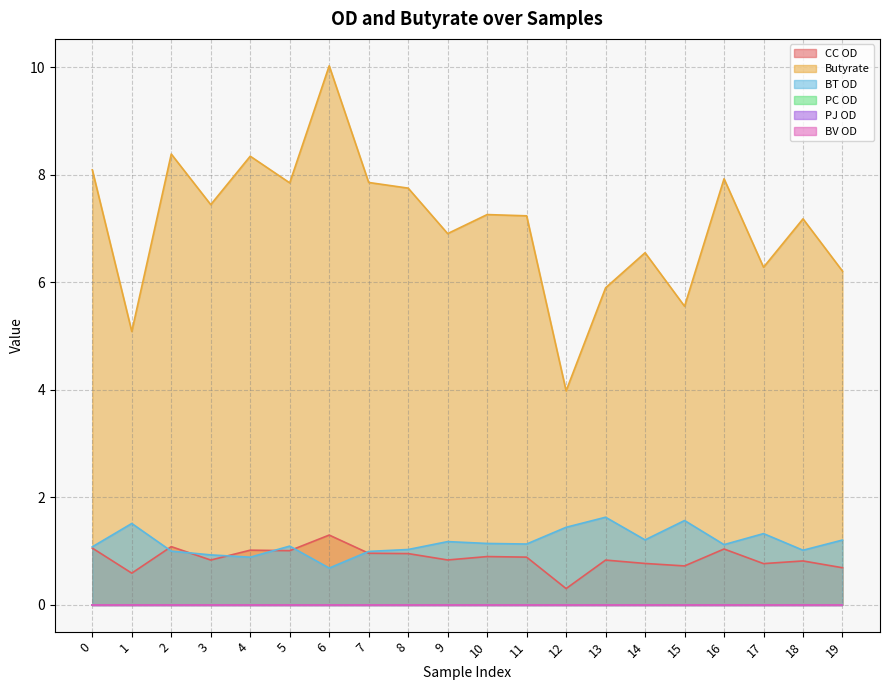

How many lines are shown in the chart?

6